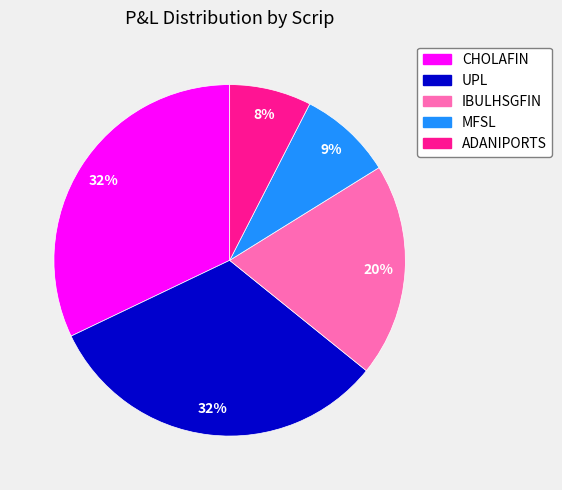

Combined, do IBULHSGFIN and UPL account for over 50%?

Yes